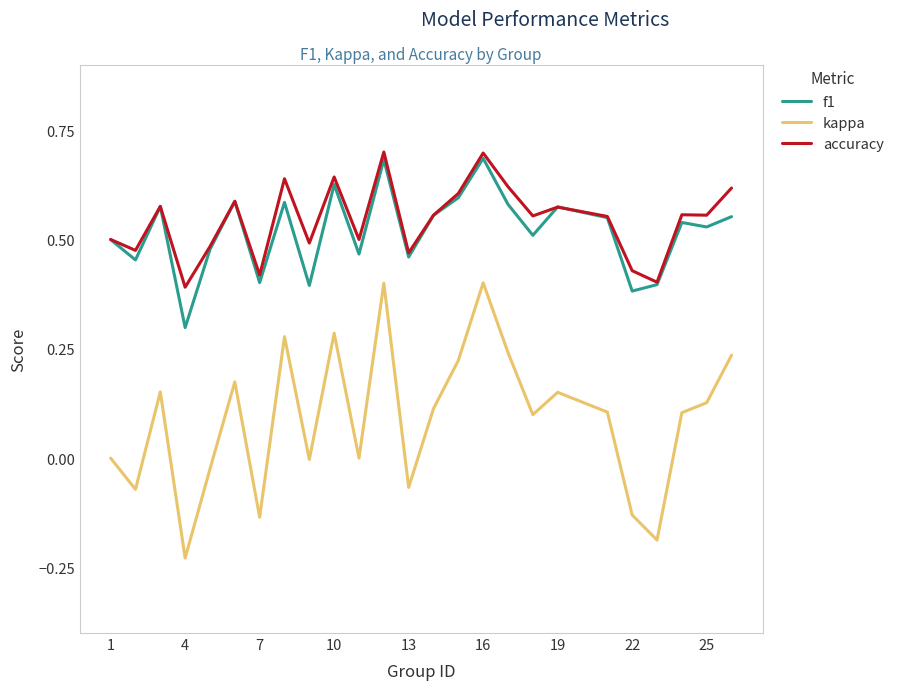

In accuracy, how many points are lower than both neighbors (excluding endpoints)?

9